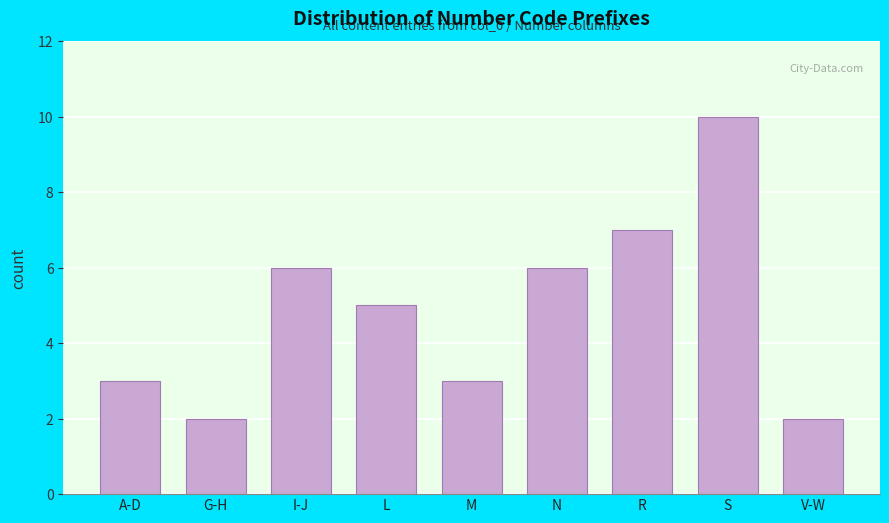

Reading left to right, what are all the values shown in this chart?

A-D=3	G-H=2	I-J=6	L=5	M=3	N=6	R=7	S=10	V-W=2